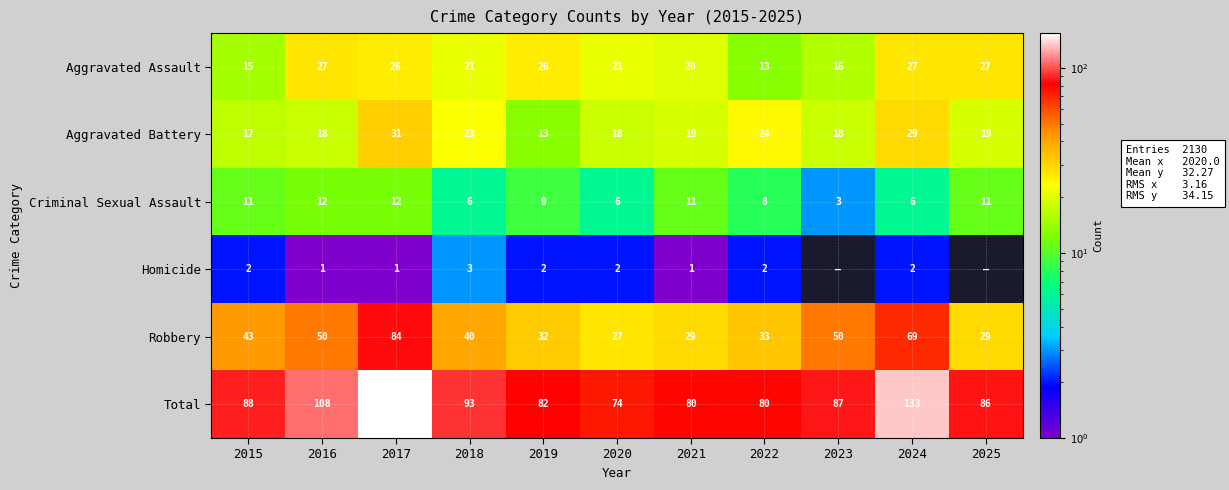

How many data points does each series have?

11